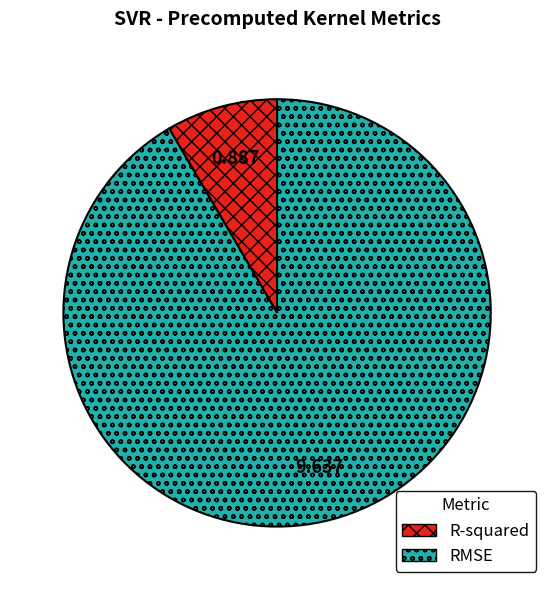

Which slice represents more than half of the pie?

RMSE